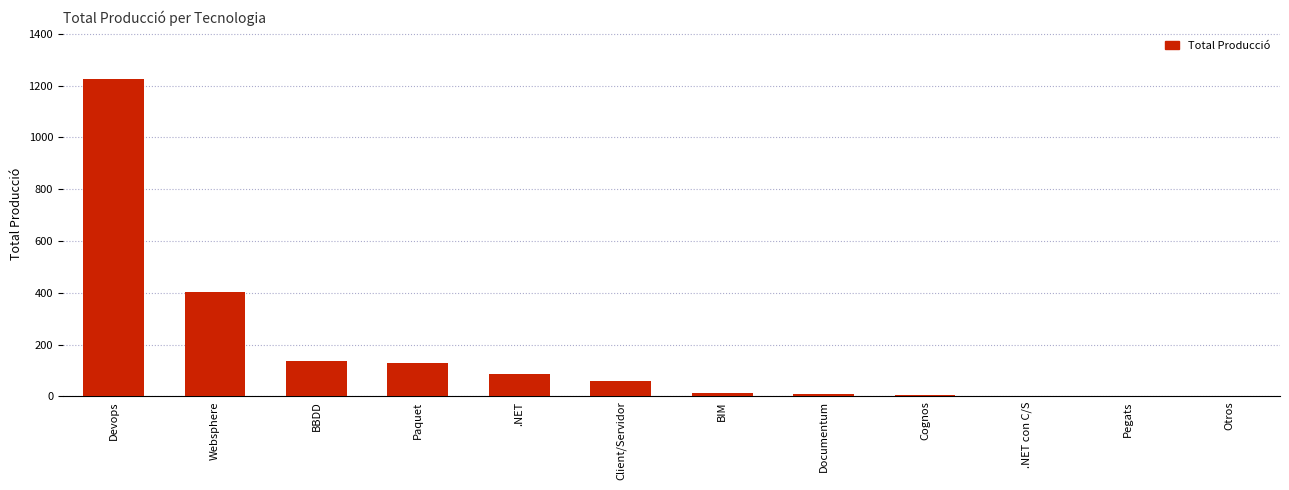

Is it true that the value at Paquet is 127?

True